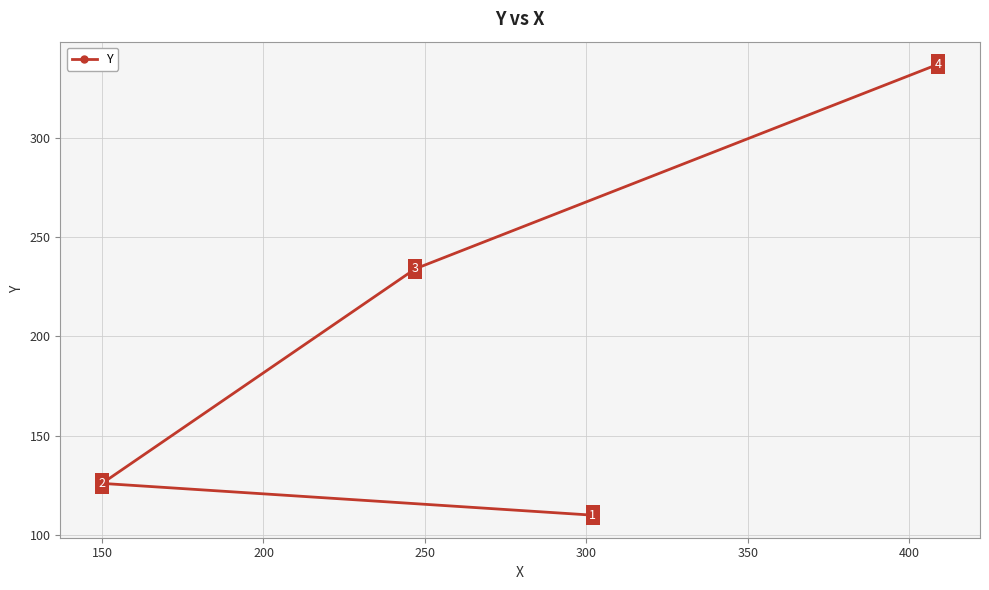

What is the value of the 3rd point from the left?

110